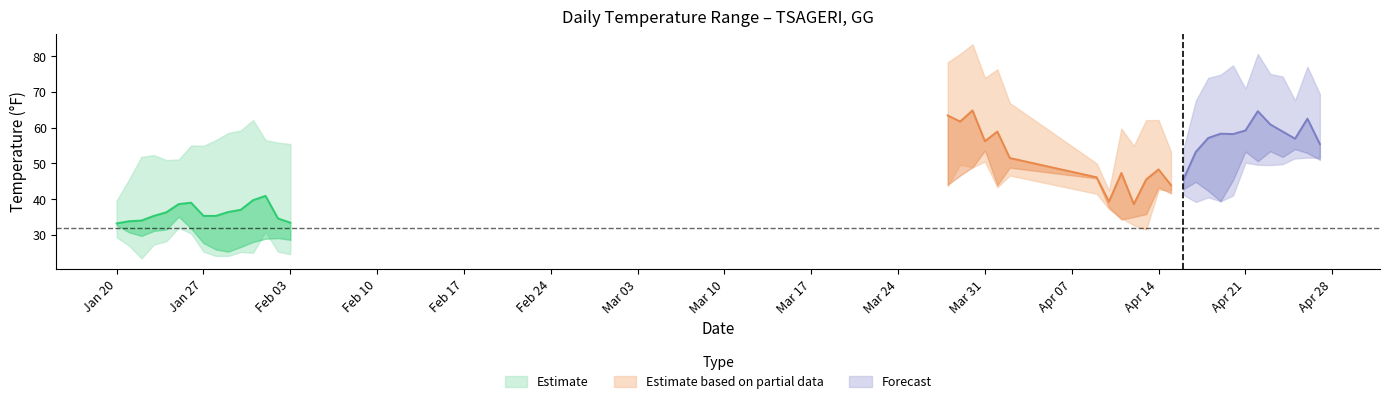

What value does the MAX series have at 2025-01-27?

54.9